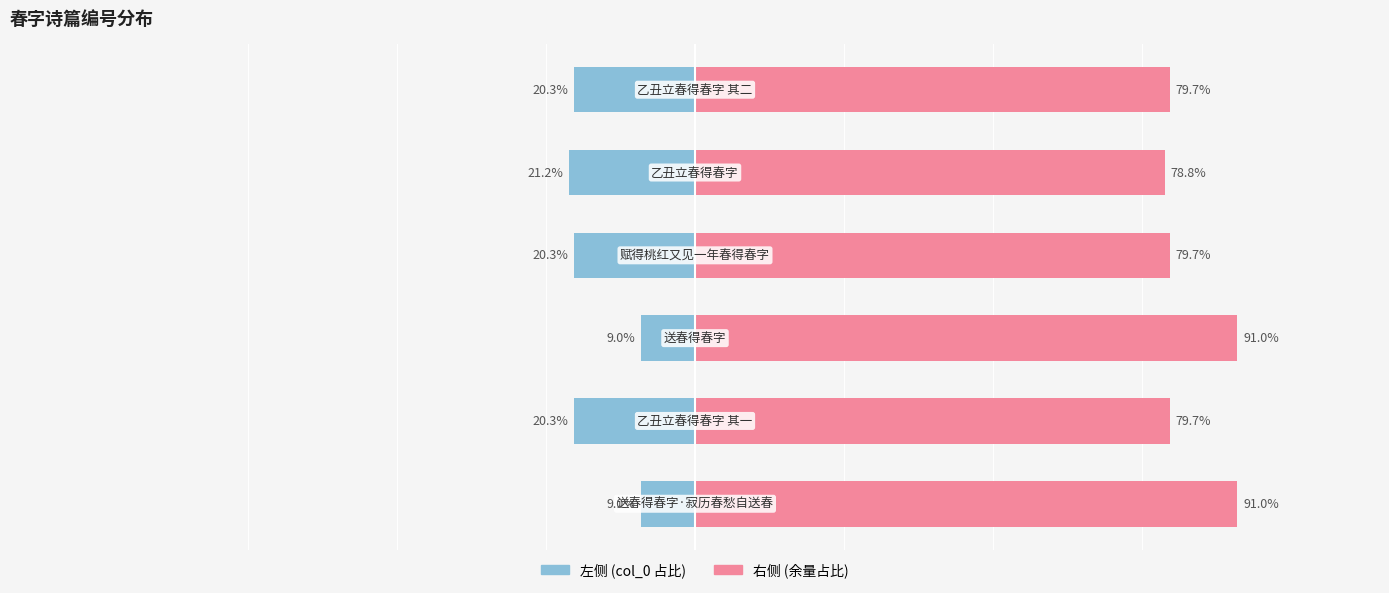

Between 2 and 4, which series saw the biggest shift?

col_0 (右)